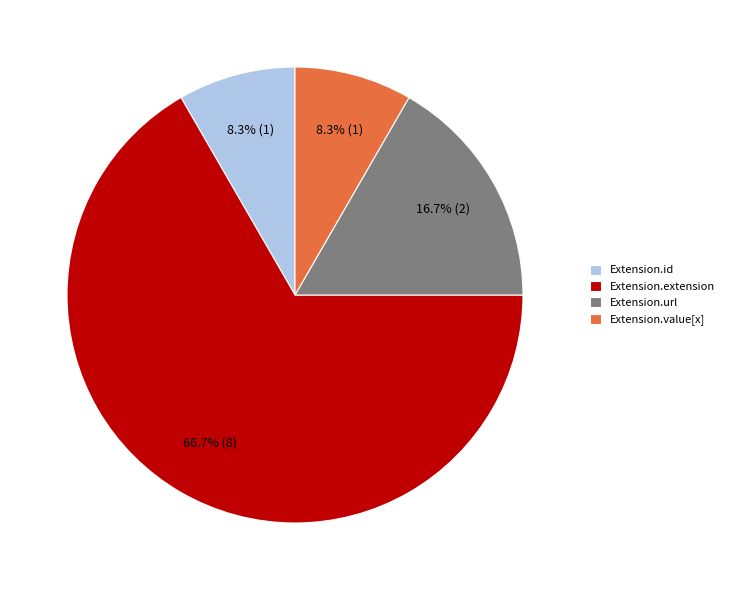

What is the ratio of the value at Extension.id to the value at Extension.url?

0.5